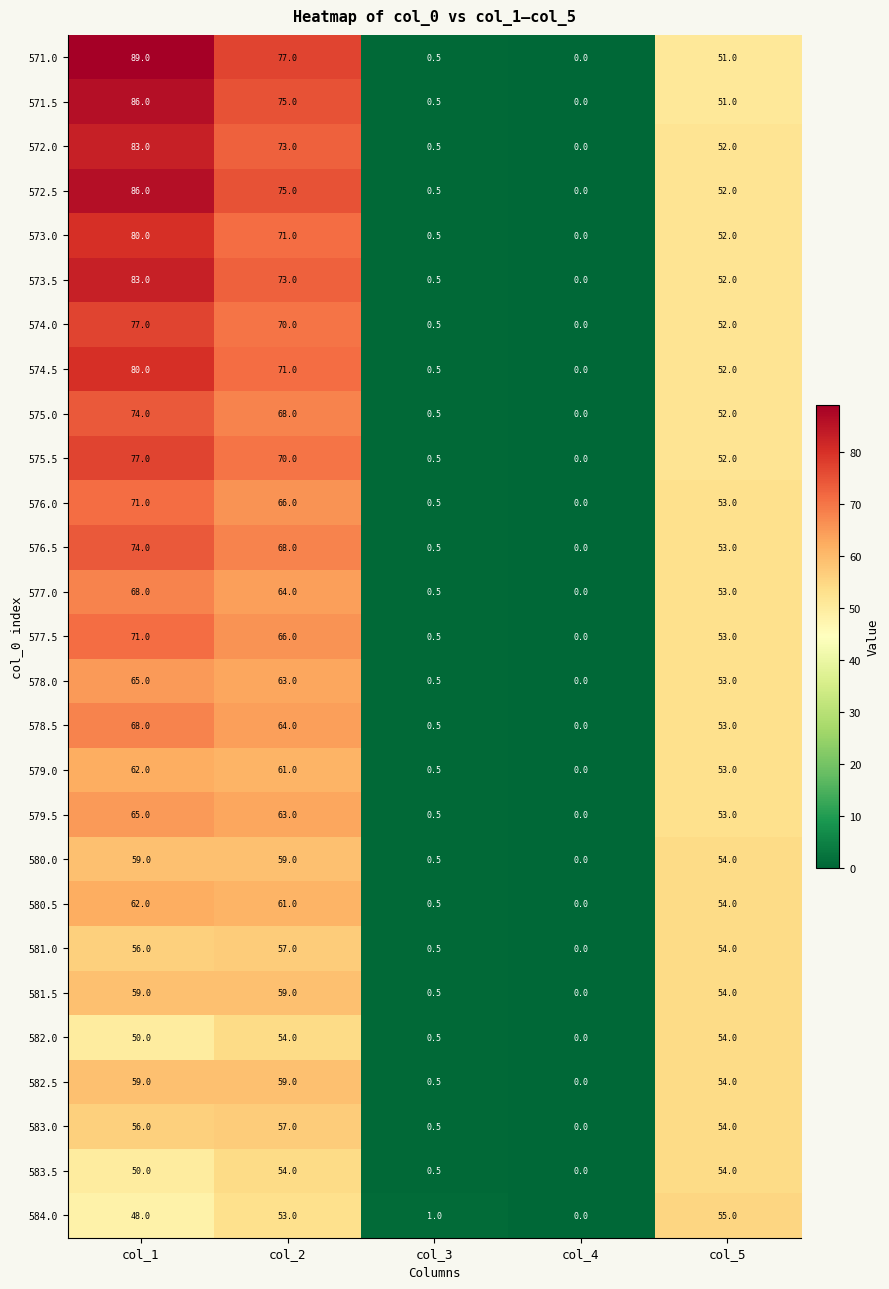

Which series has the largest total across all categories?

571.0